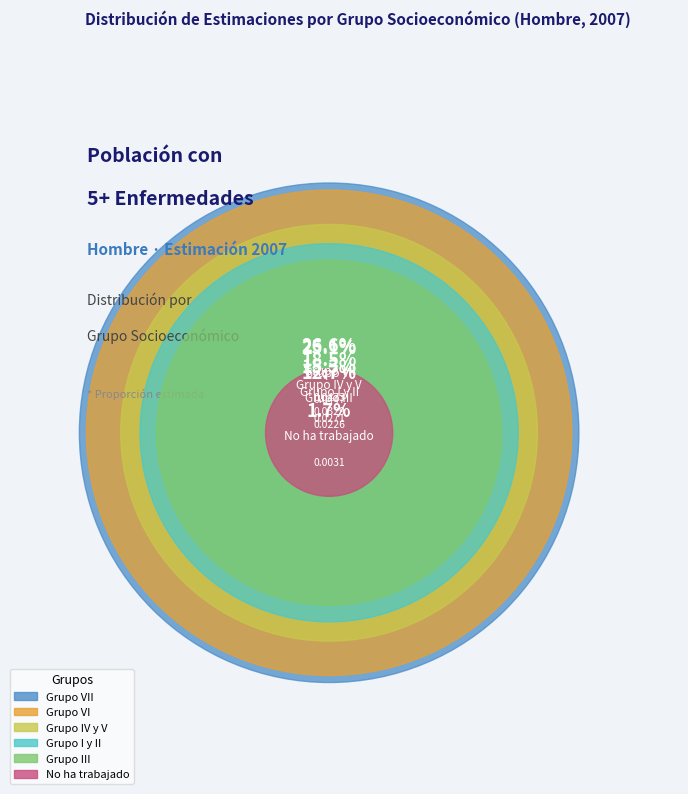

Which slice is the largest?

Grupo VII